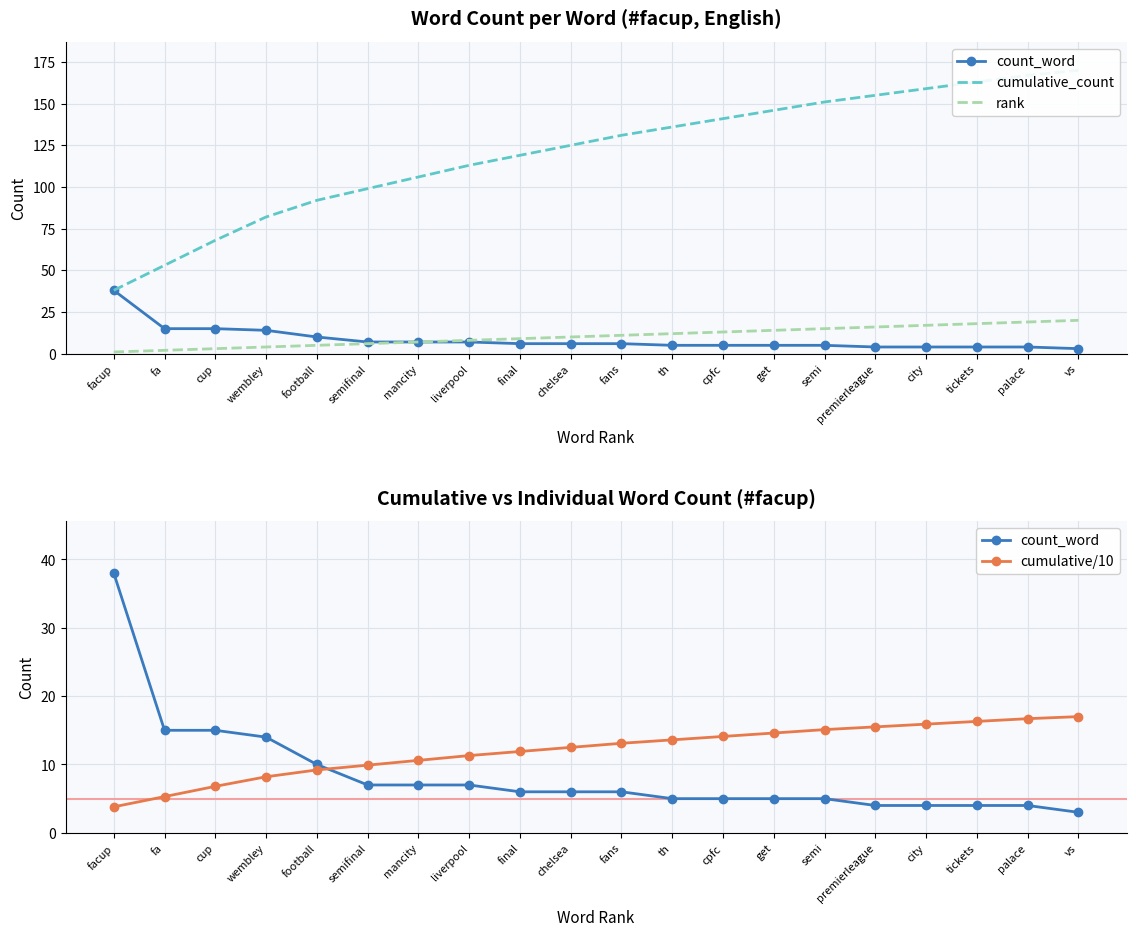

What is the greatest value displayed?

170.0